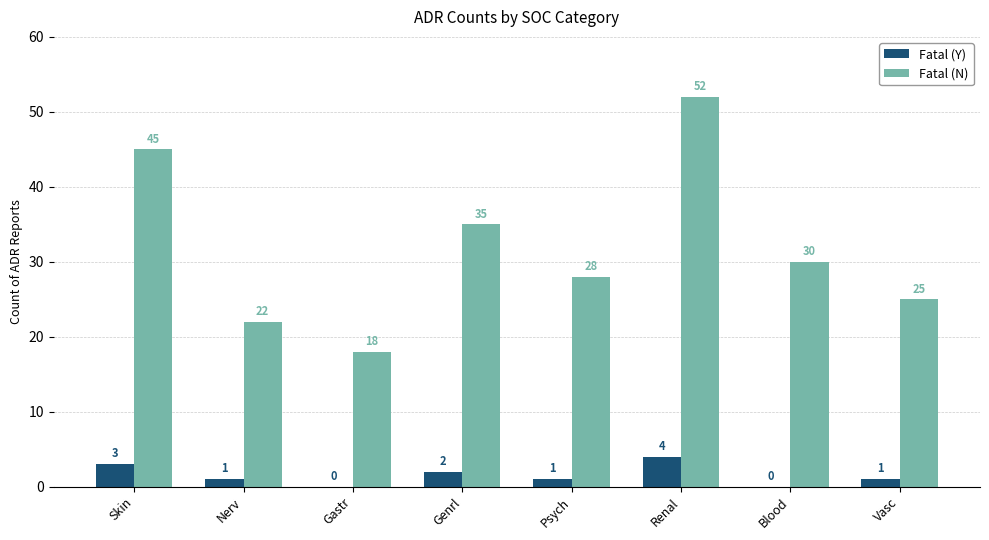

Count the number of data series in this chart.

2